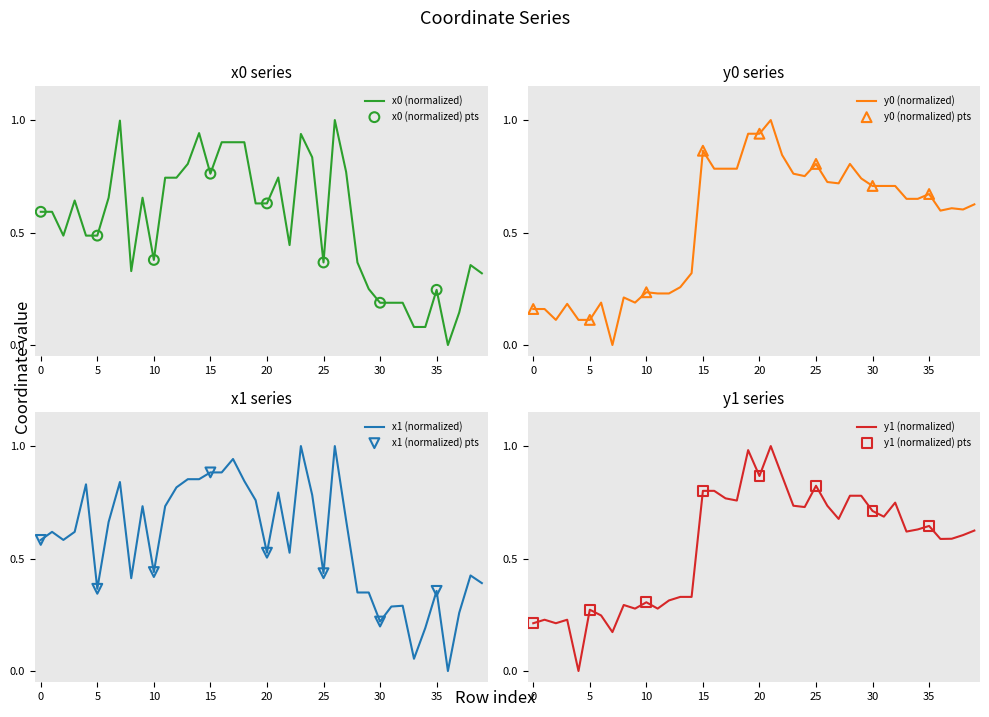

Which series contains the highest Y value?

x0